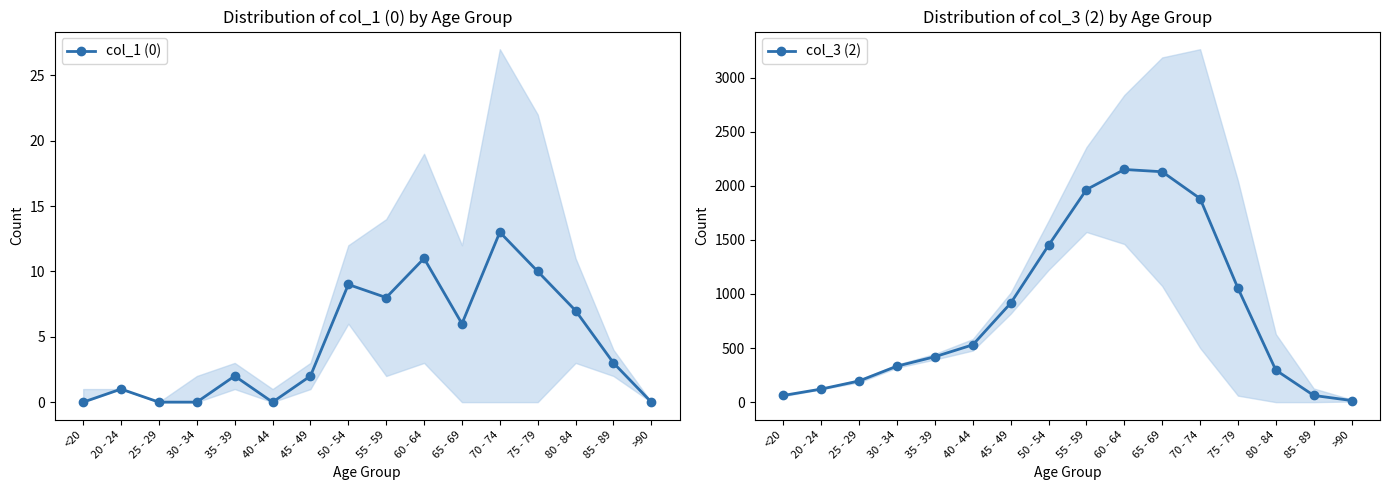

How many interior local peaks does the col_1 (0) series have?

5